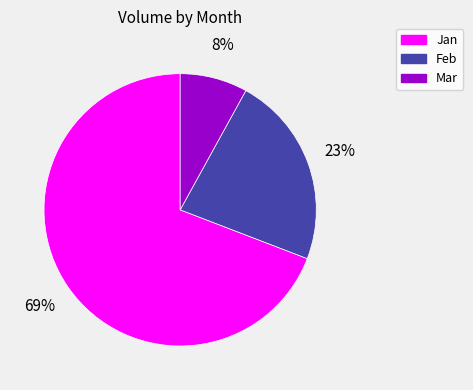

Does any single category account for the majority?

Yes